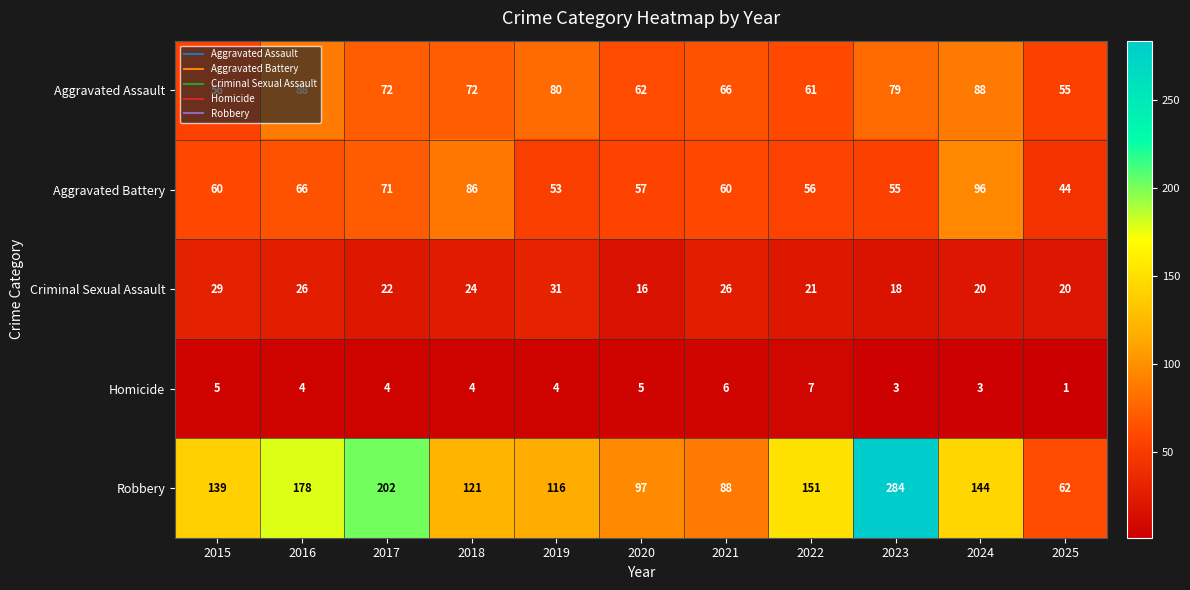

Which series changed the most between 2023 and 2025?

Robbery